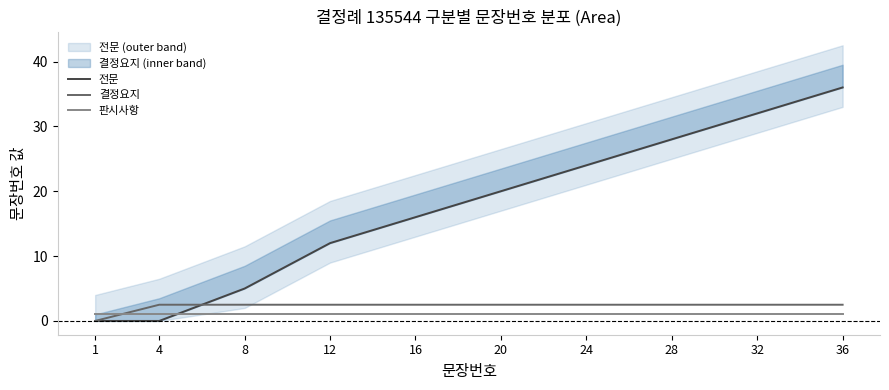

Does the chart have visible grid lines?

No